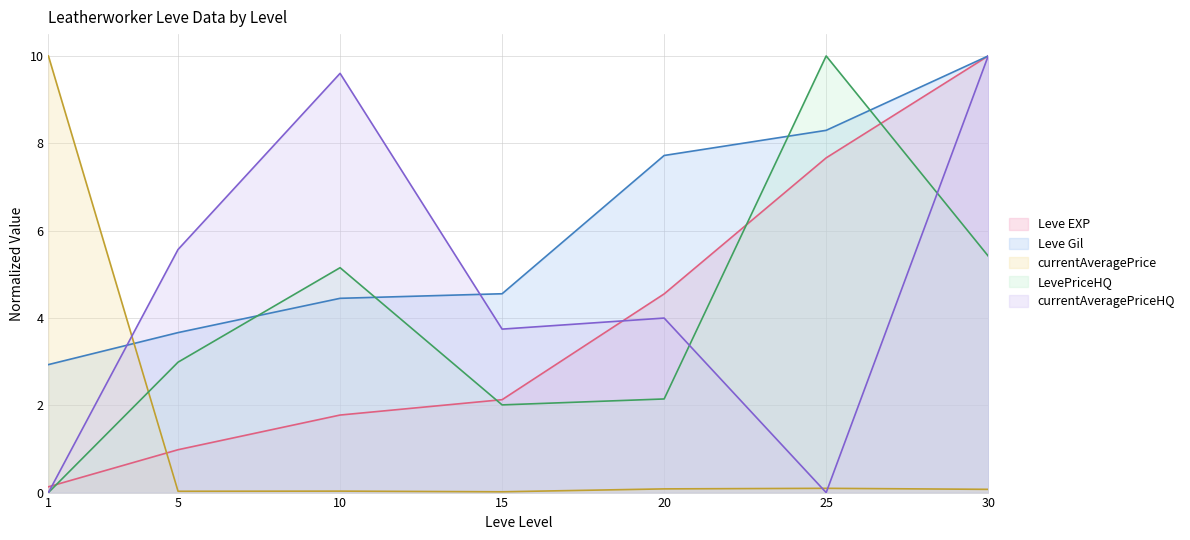

How many values in the currentAveragePriceHQ series exceed 3?

5